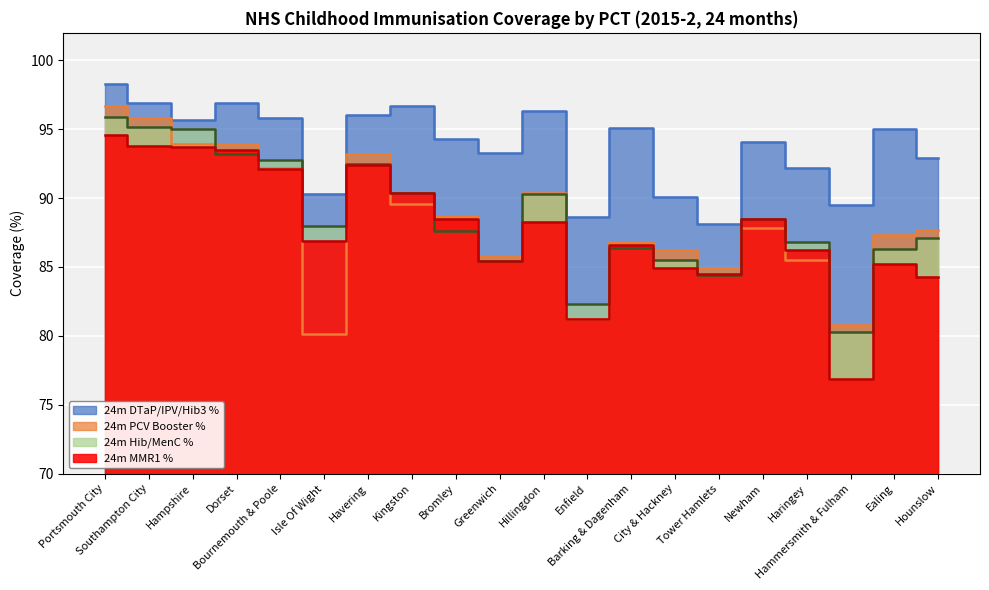

True or false: 24m Hib/MenC % has a value of 93.2 at Dorset.

True